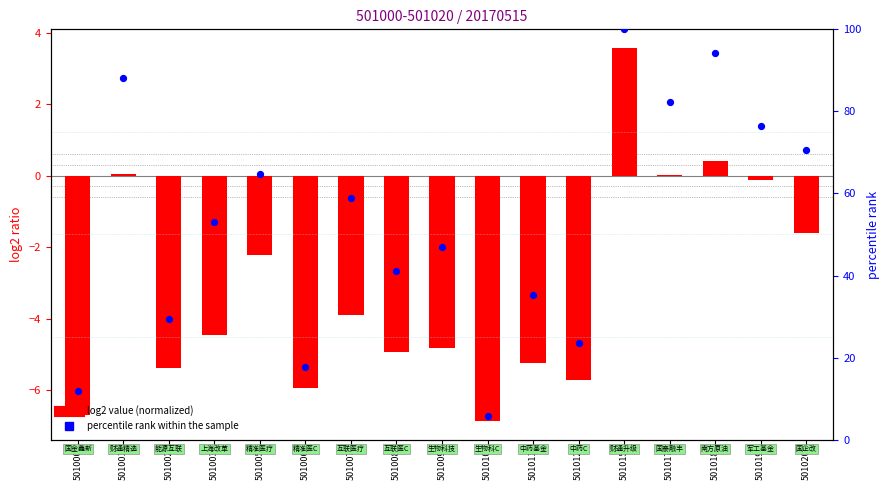

At which category is the sum across all series the highest?

501015